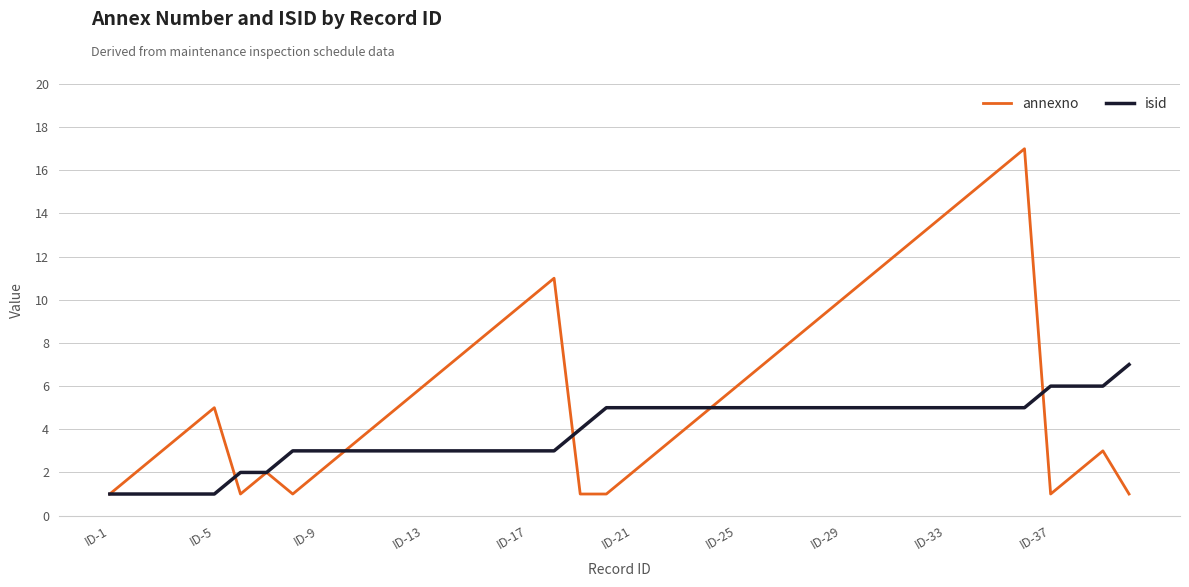

Which series has the largest range (max minus min)?

annexno